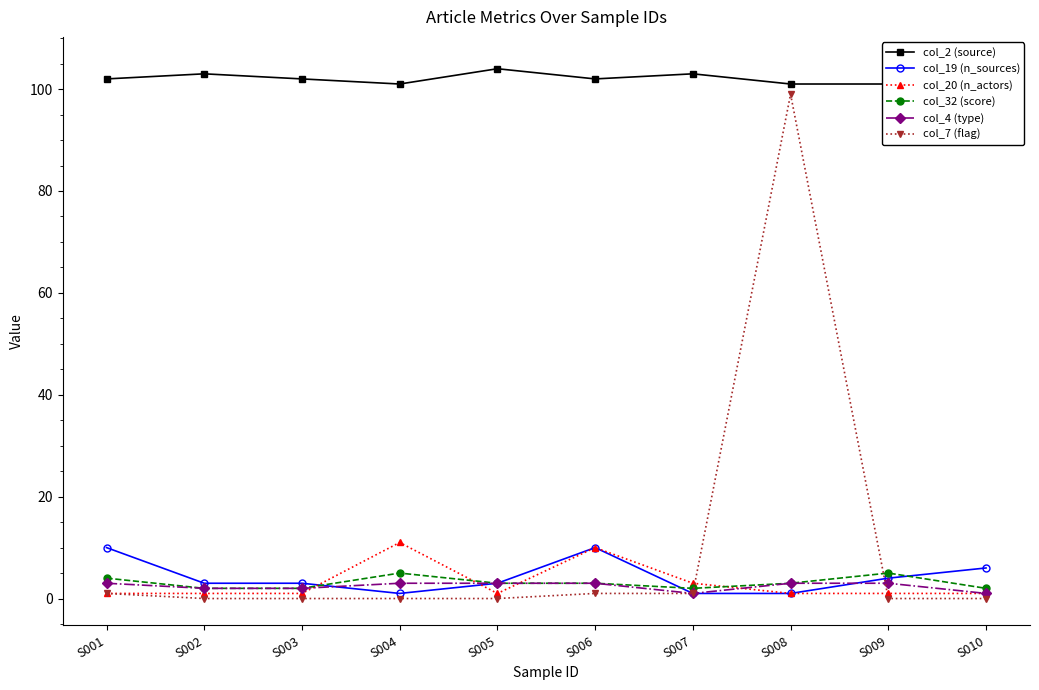

Which series changed the most between S004 and S008?

col_7 (flag)